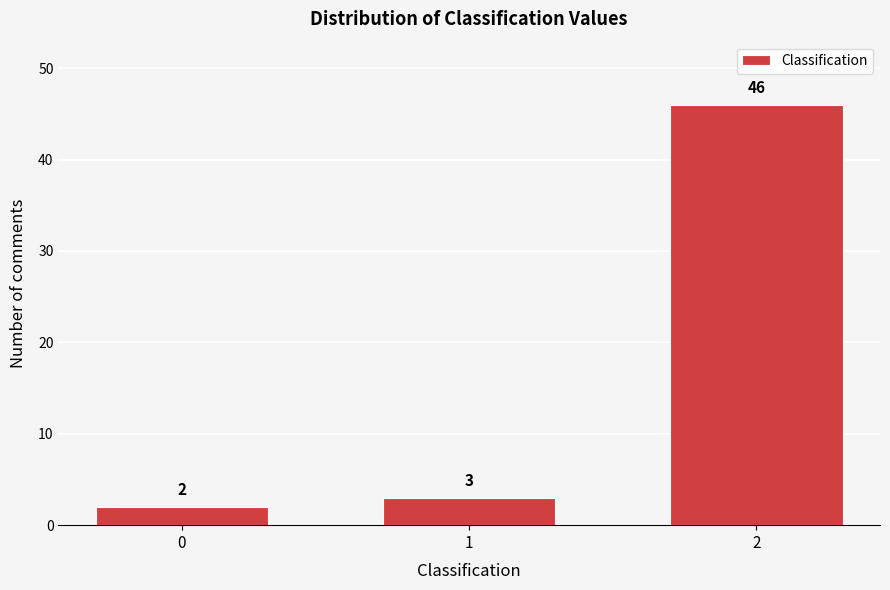

Reading left to right, what are all the values shown in this chart?

2	3	46